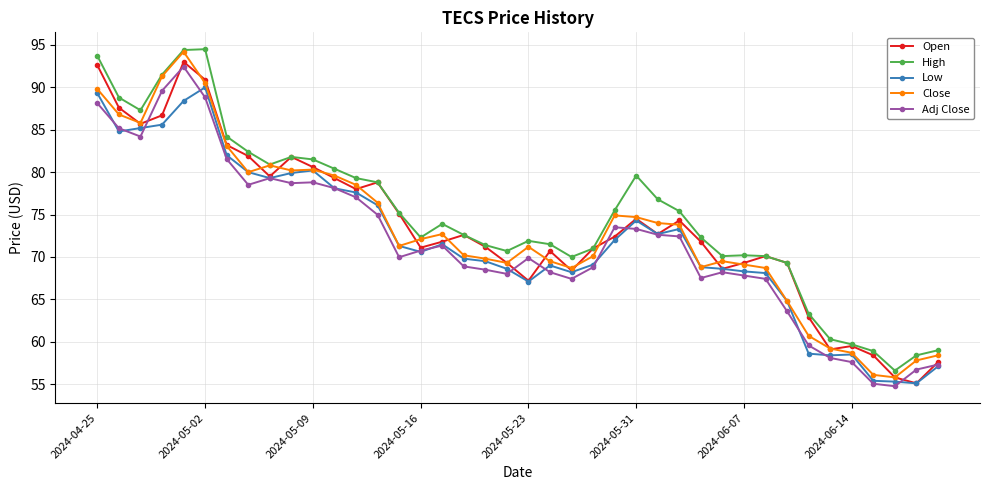

True or false: Open has more than 2 points higher than both neighbors.

True